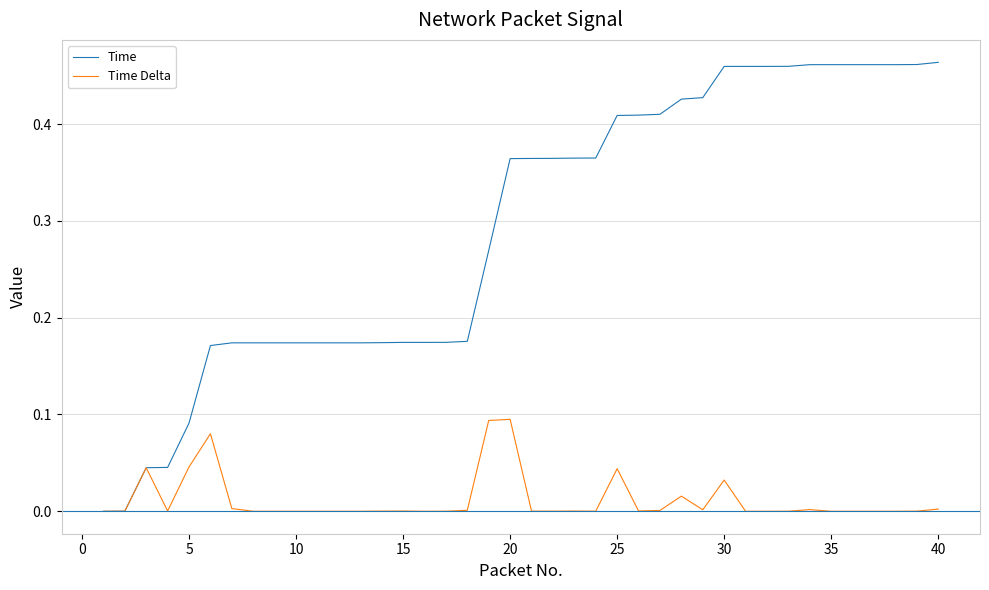

Which series has the largest range (max minus min)?

Time